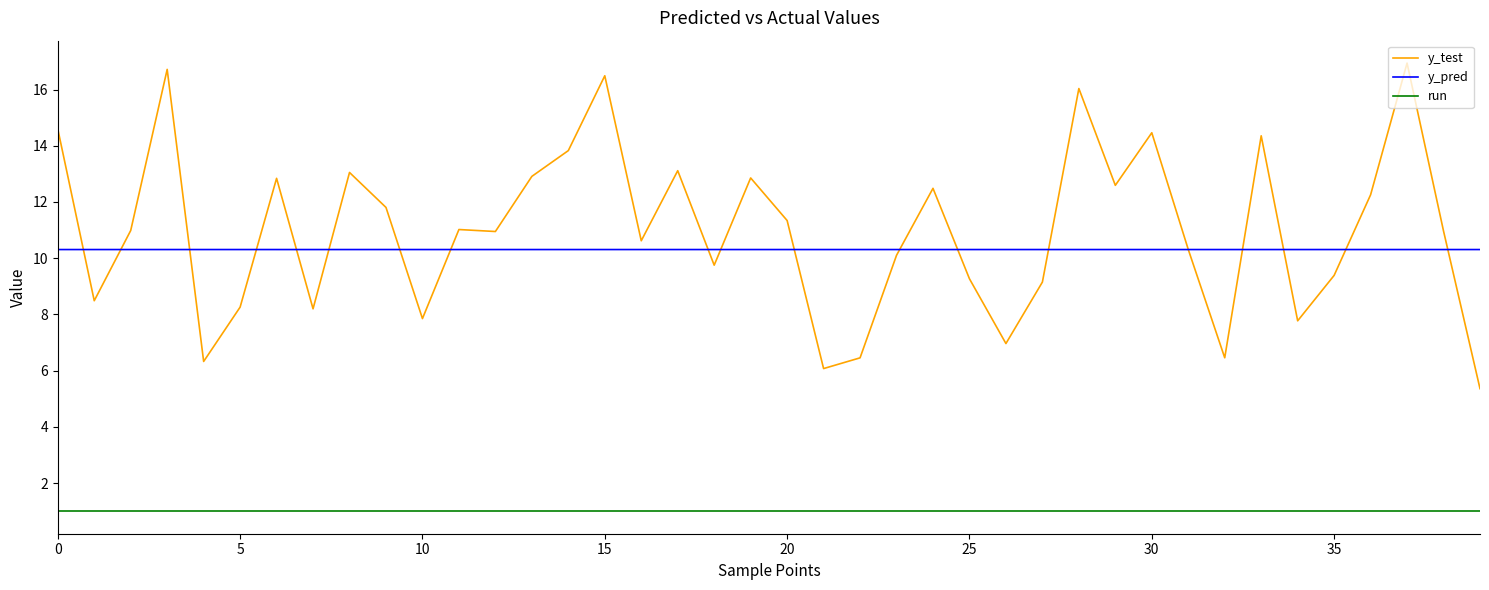

How many categories are shown in the chart?

40